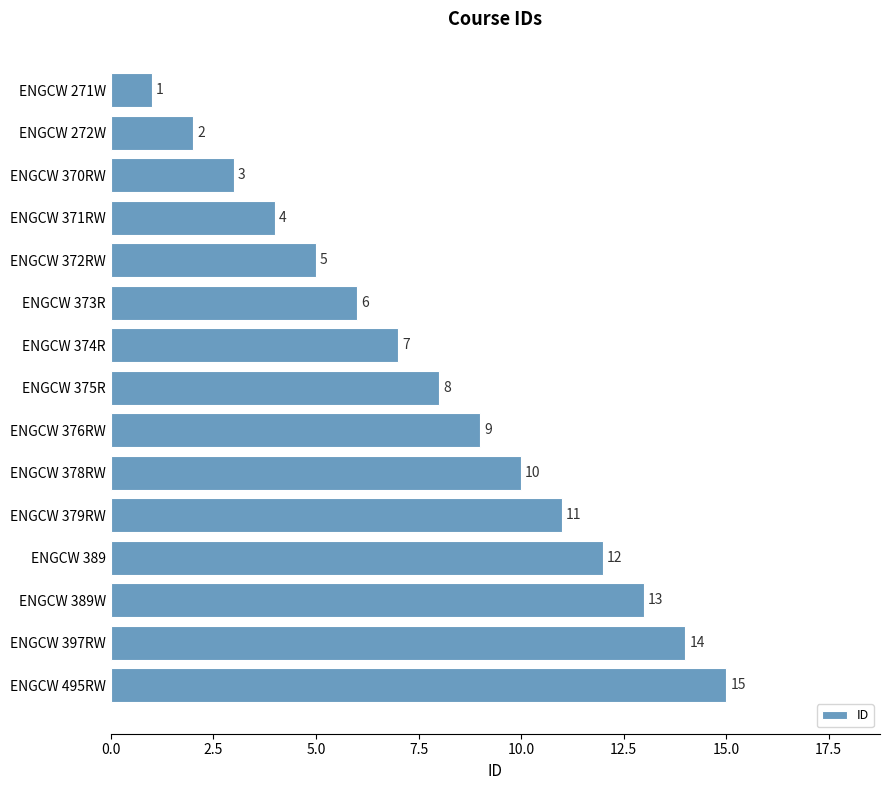

Where is the data nearest to the value 8?

ENGCW 375R